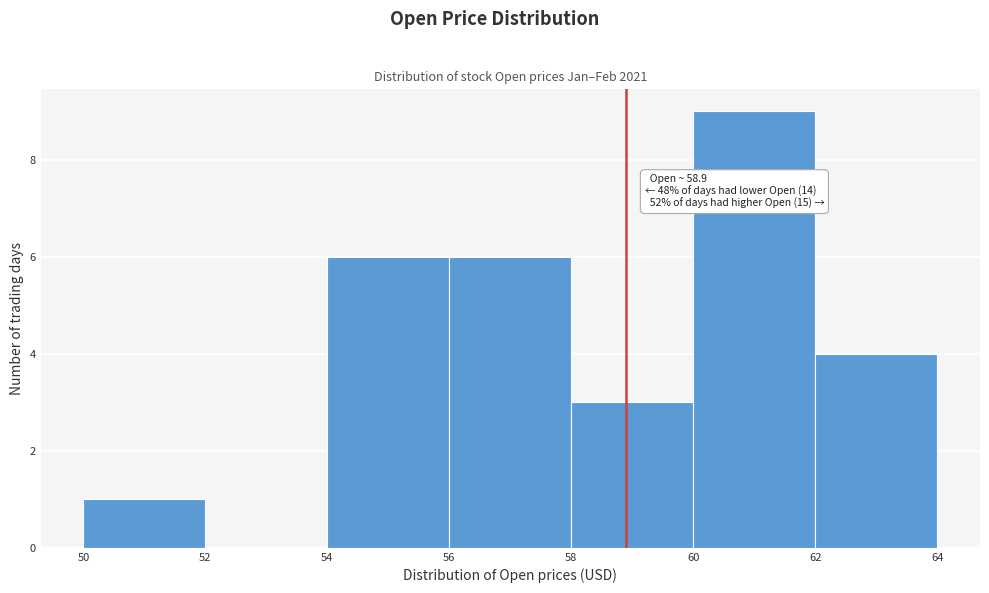

Over which range of the x-axis is the bar tallest?

60 to 62